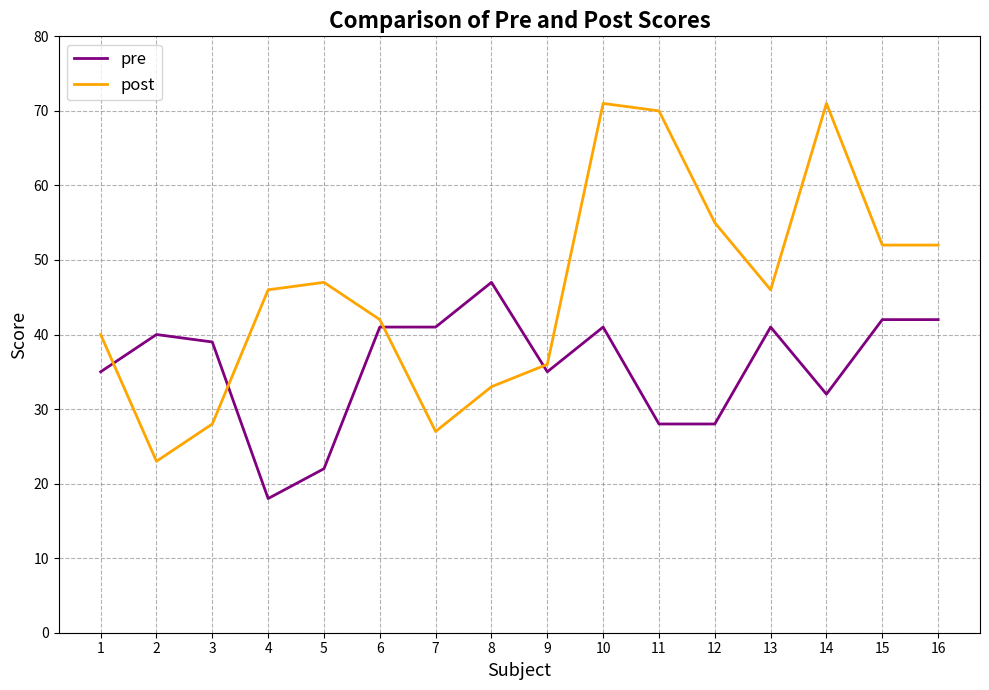

What is the highest value of the pre series?

47